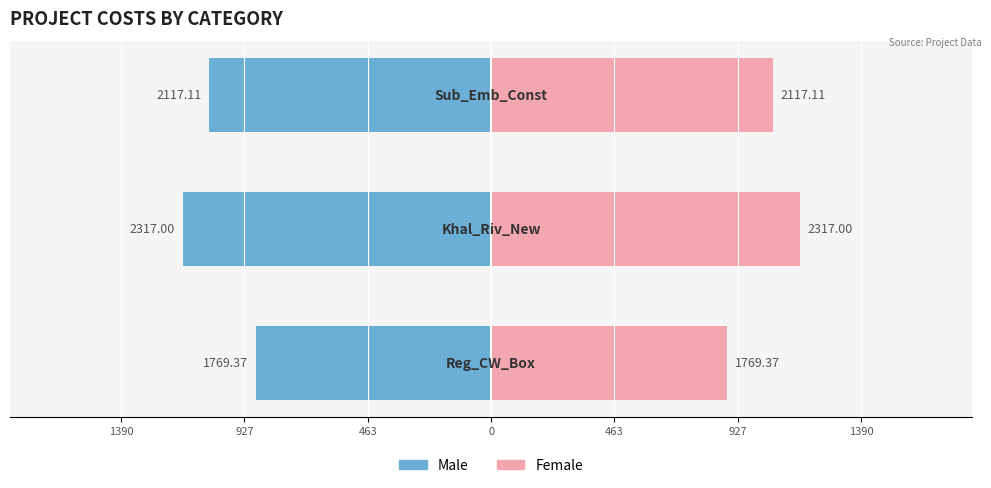

What is the average value of the Female series?

1033.9